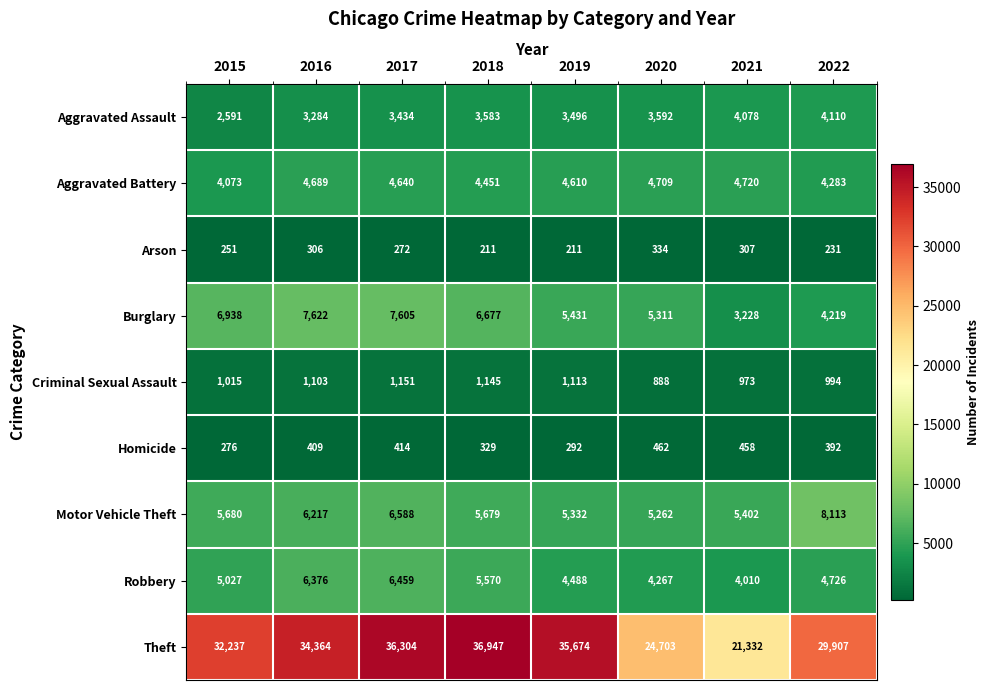

Rank the categories by Aggravated Battery value from lowest to highest.

2015, 2022, 2018, 2019, 2017, 2016, 2020, 2021